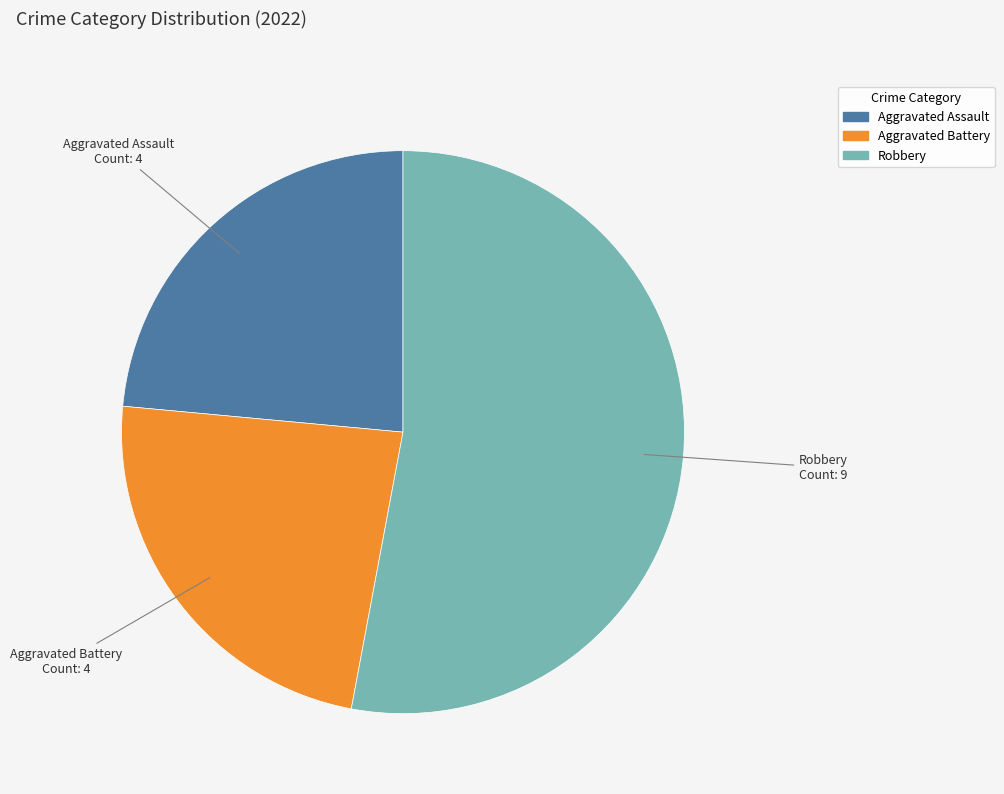

Is there a majority slice in this chart?

Yes